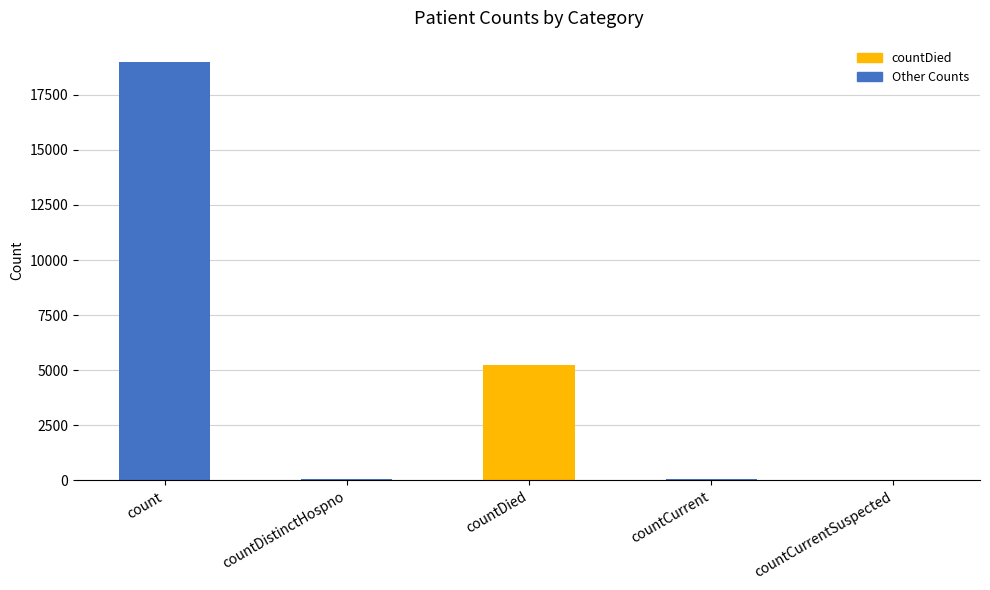

What is the average value?

4870